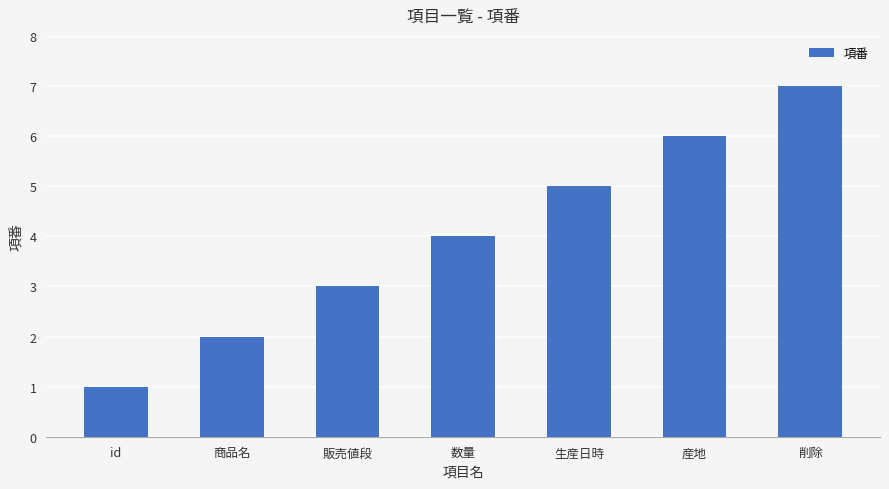

Is it true that the value at 削除 is 12?

False